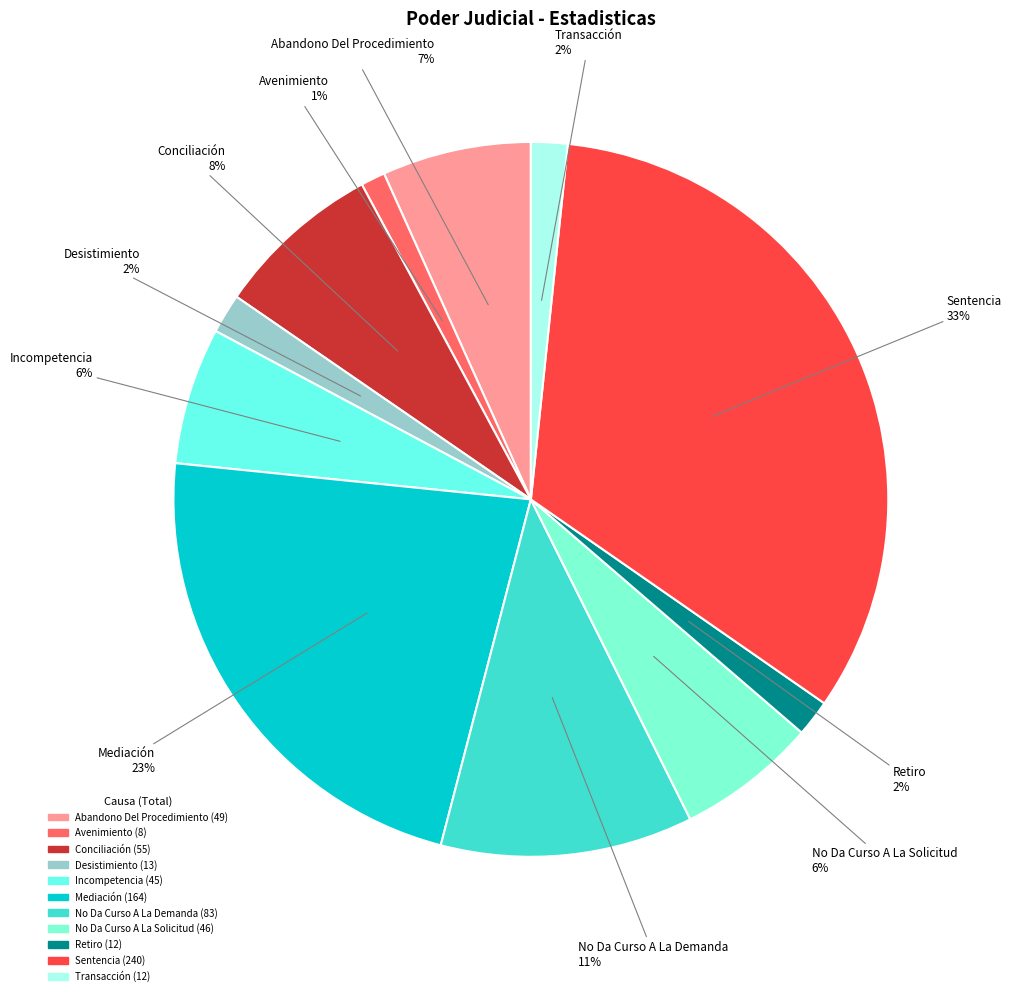

Do Mediación and Sentencia together represent more than half of the pie?

Yes